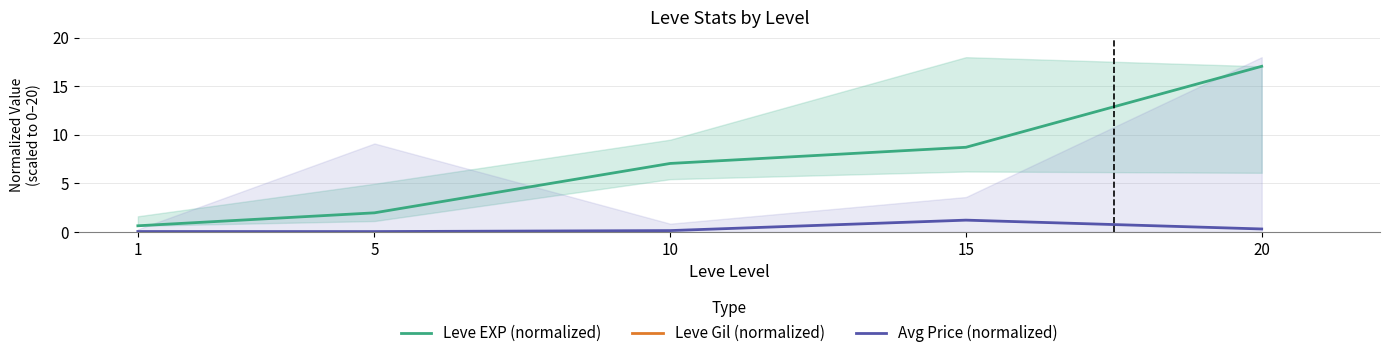

What are all the series names shown in the legend?

Leve EXP (normalized), Leve Gil (normalized), Avg Price (normalized)